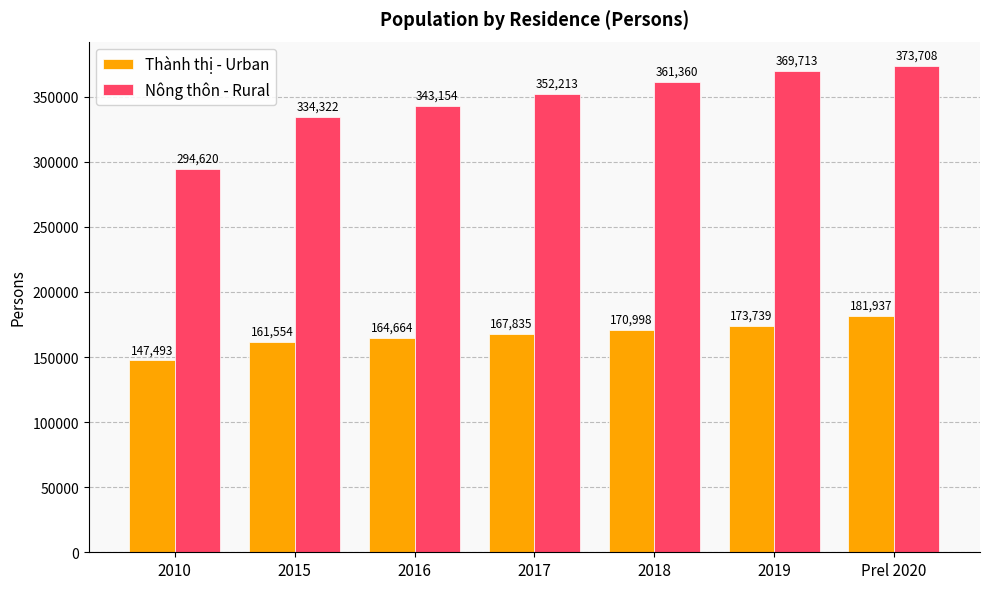

What is the minimum value for Thành thị - Urban?

147493